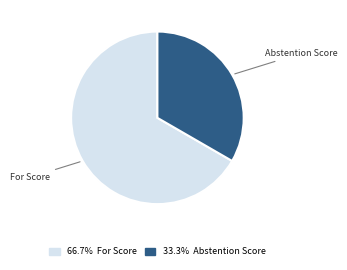

Does any single category account for the majority?

Yes